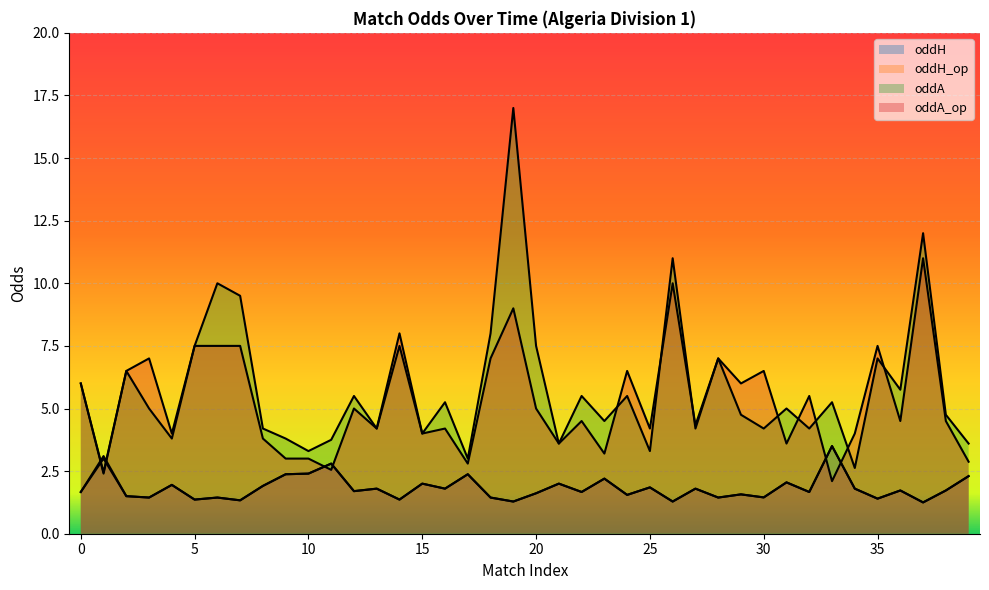

Rank the categories by oddH value from lowest to highest.

37, 19, 26, 7, 5, 14, 35, 3, 6, 18, 28, 30, 2, 24, 29, 20, 0, 22, 32, 12, 36, 38, 13, 16, 27, 34, 25, 8, 4, 15, 21, 31, 23, 39, 9, 17, 10, 11, 1, 33